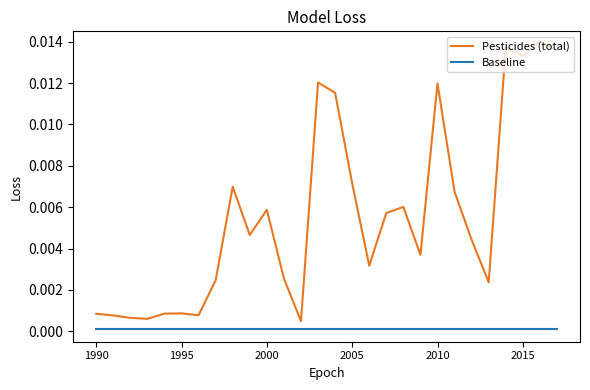

Which series has the widest spread of values?

Pesticides (total)